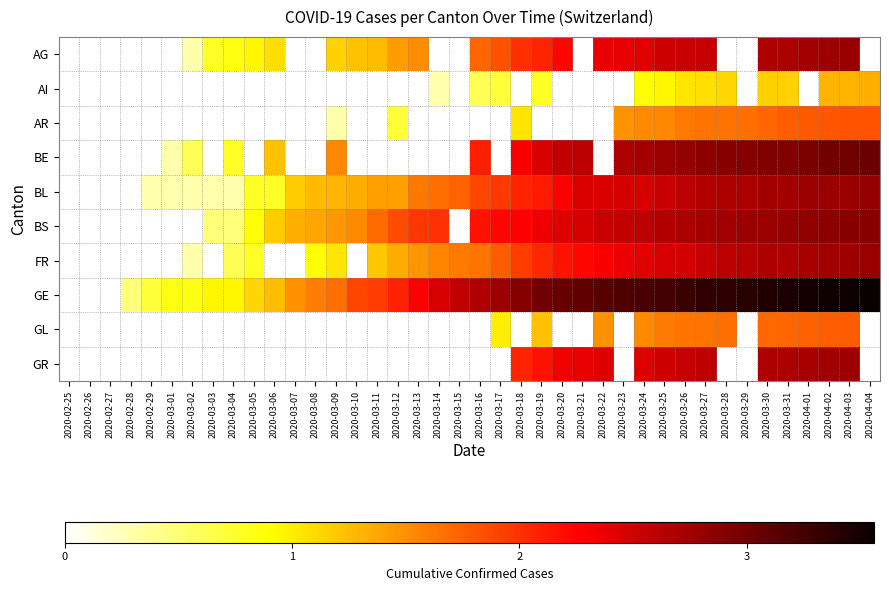

At which category is the sum across all series the highest?

2020-04-03